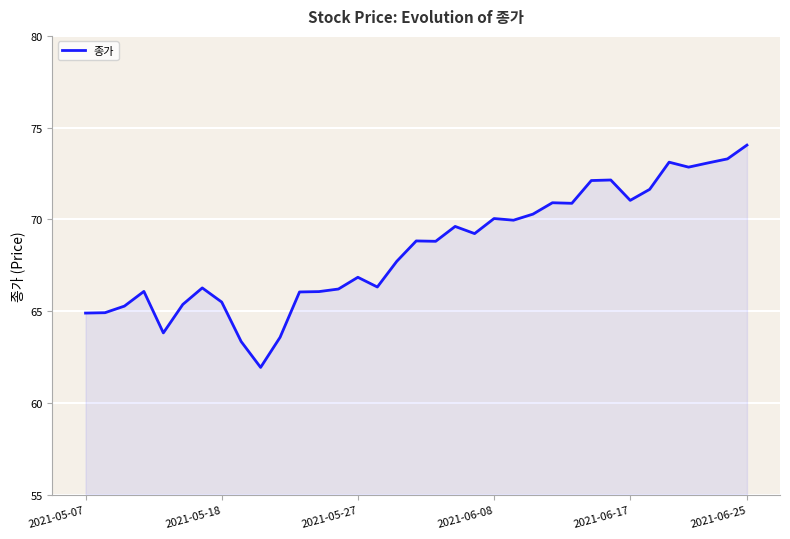

Which category has the highest value in the 종가 series?

2021-06-25